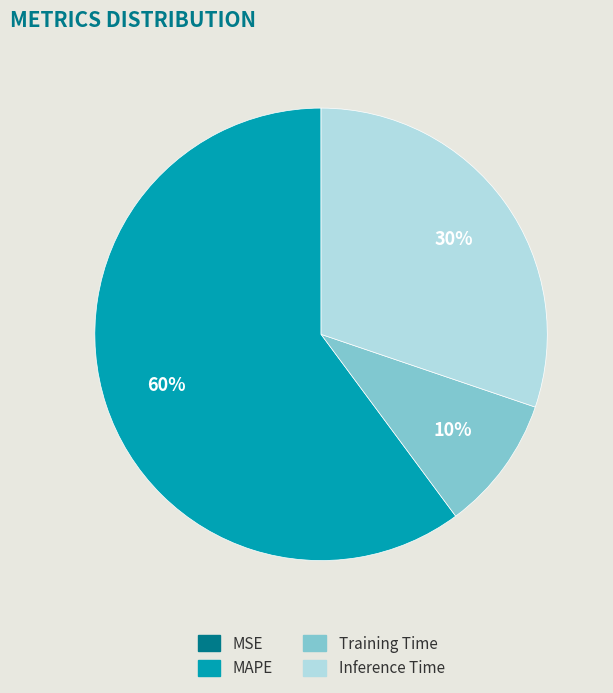

To the nearest percent, what is the difference between the largest and smallest slice percentages?

60%